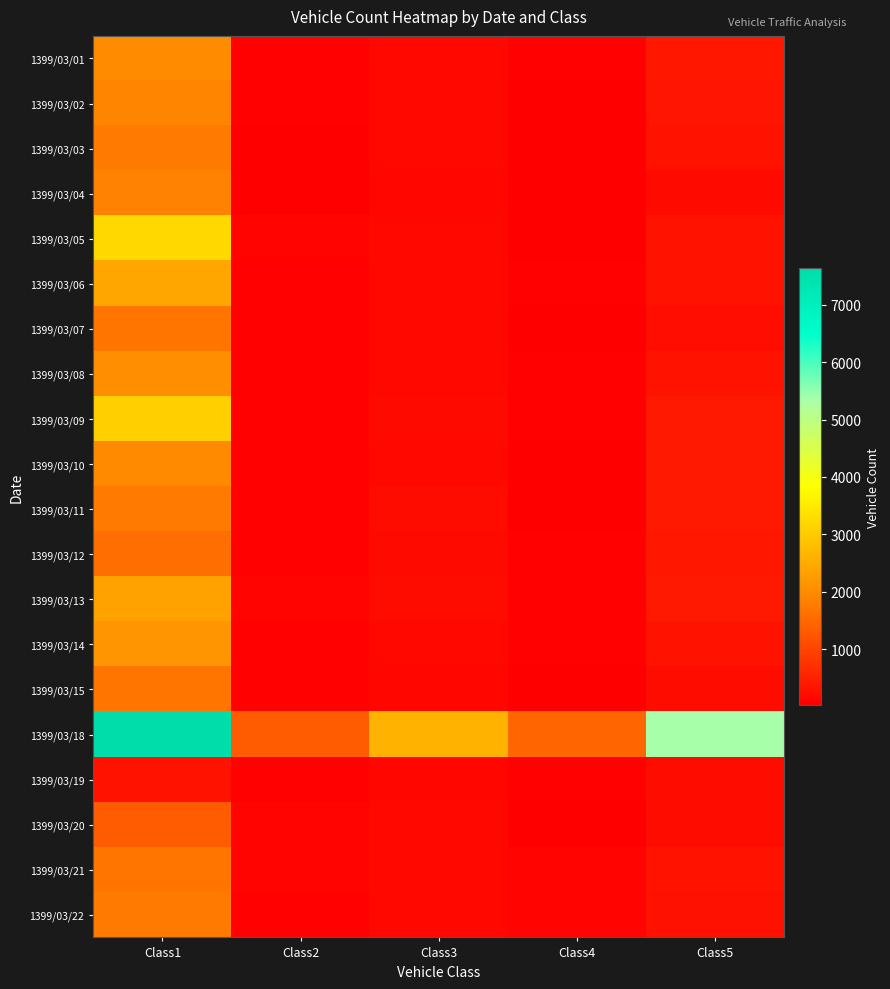

What is the minimum value shown in the chart?

34